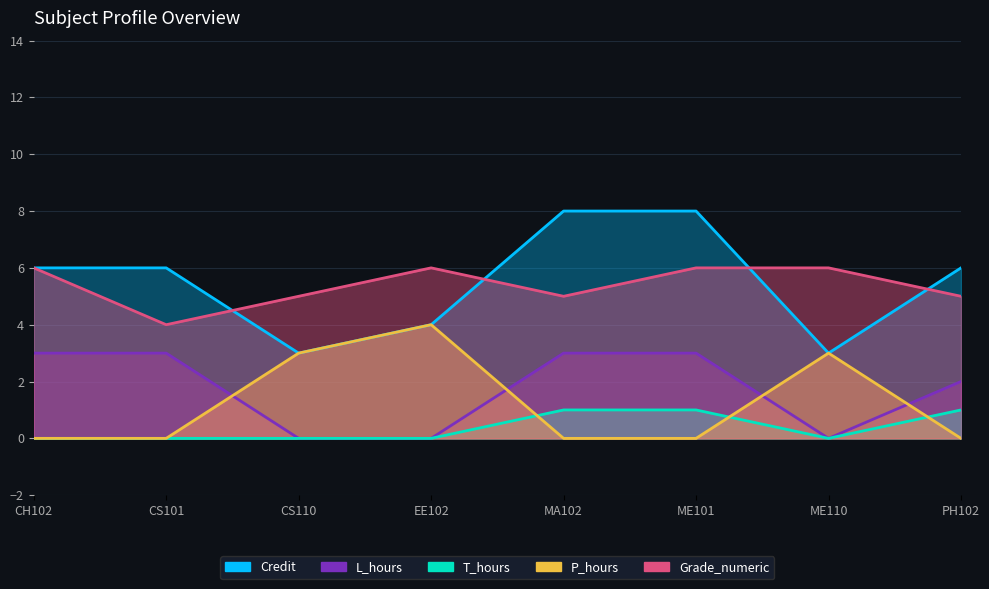

What are all the series names shown in the legend?

Credit, L_hours, T_hours, P_hours, Grade_numeric